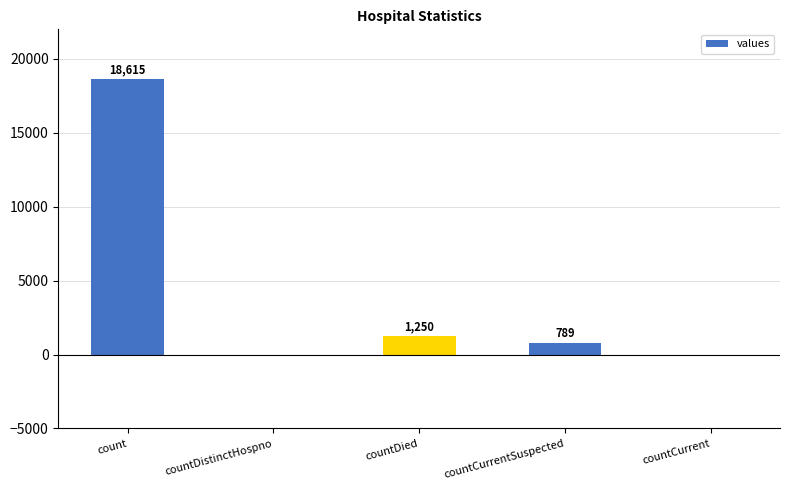

The value at countCurrentSuspected is 789. True or false?

True